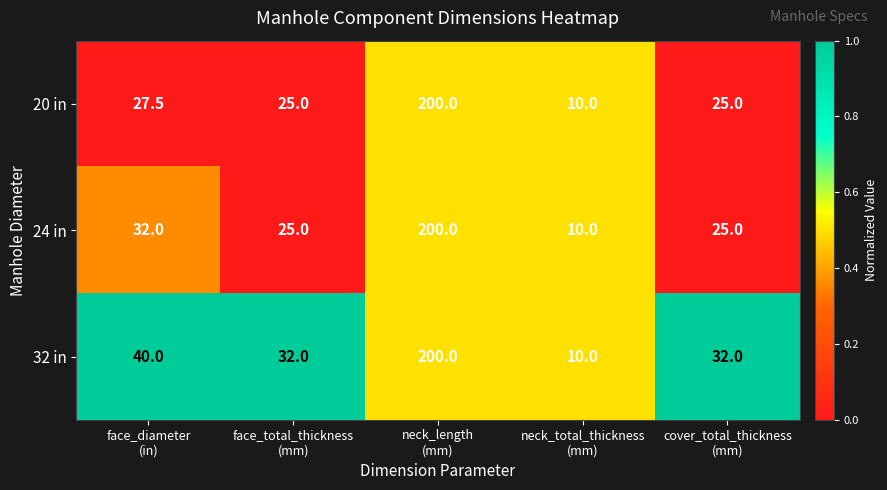

Reading right to left, list all the values displayed in this chart.

20 in: 25.0	10.0	200.0	25.0	27.5
24 in: 25.0	10.0	200.0	25.0	32.0
32 in: 32.0	10.0	200.0	32.0	40.0